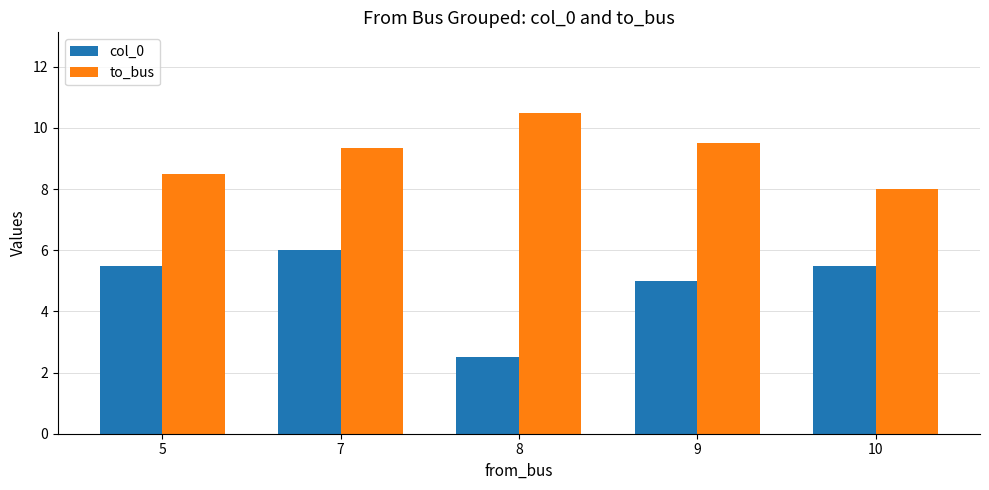

Reading left to right, list all the values displayed in this chart.

col_0: 5.5	6.0	2.5	5.0	5.5
to_bus: 8.5	9.3	10.5	9.5	8.0